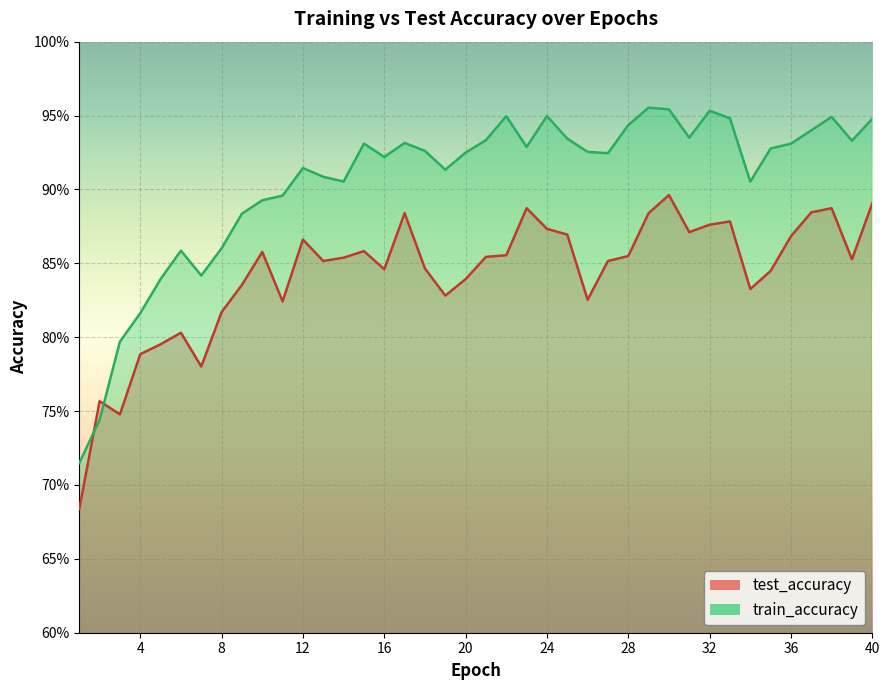

Is it true that train_accuracy equals 0.8 at 7?

True